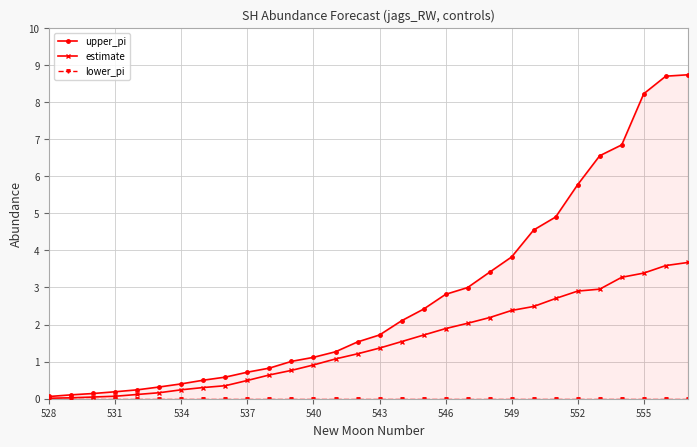

What is the difference between the second highest and minimum values in the estimate series?

3.6